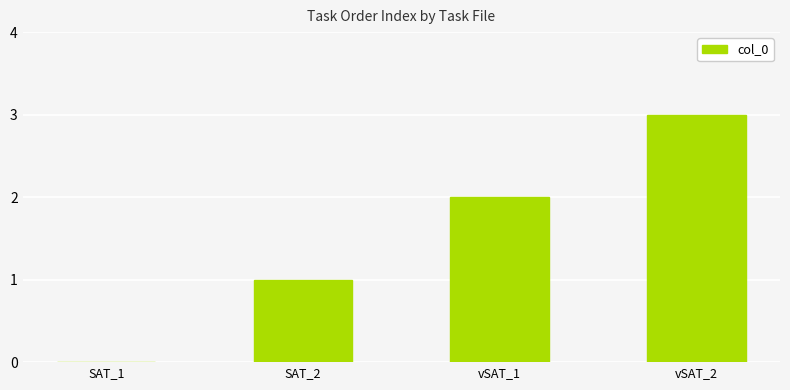

Is it true that the value at vSAT_1 is 2?

True